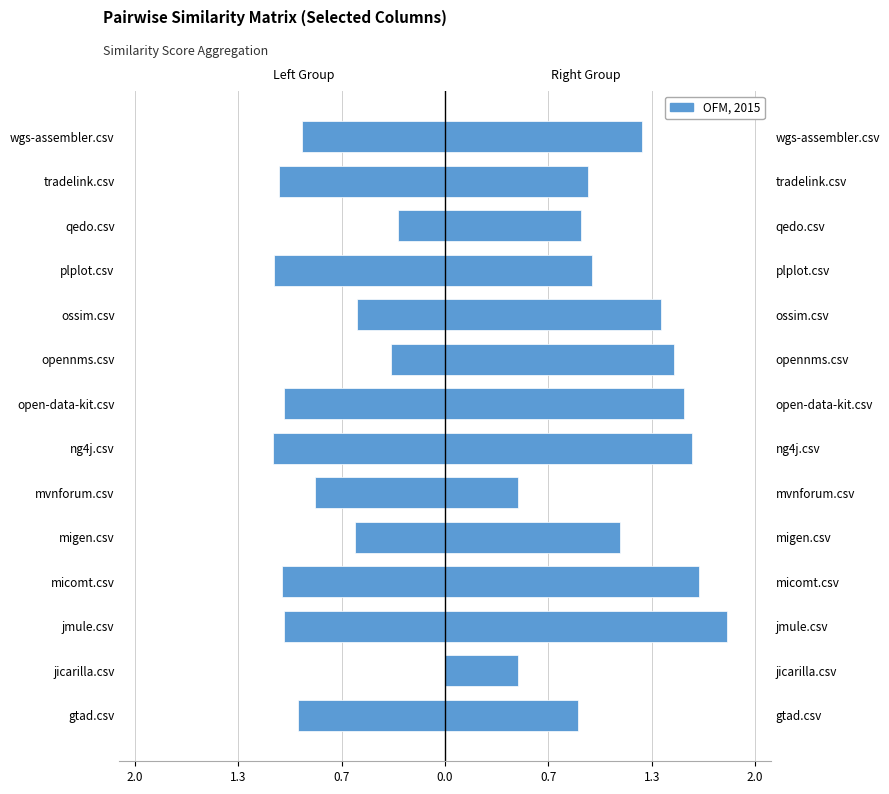

What is the greatest value displayed?

1.8